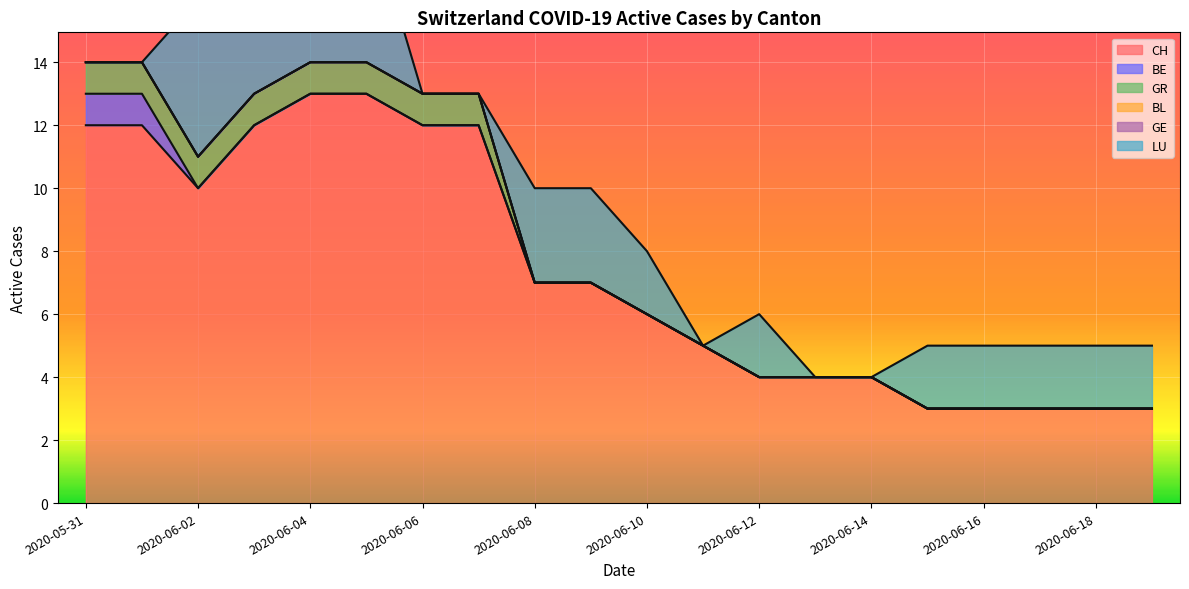

What is the value of the CH point at the 17th from the left?

3